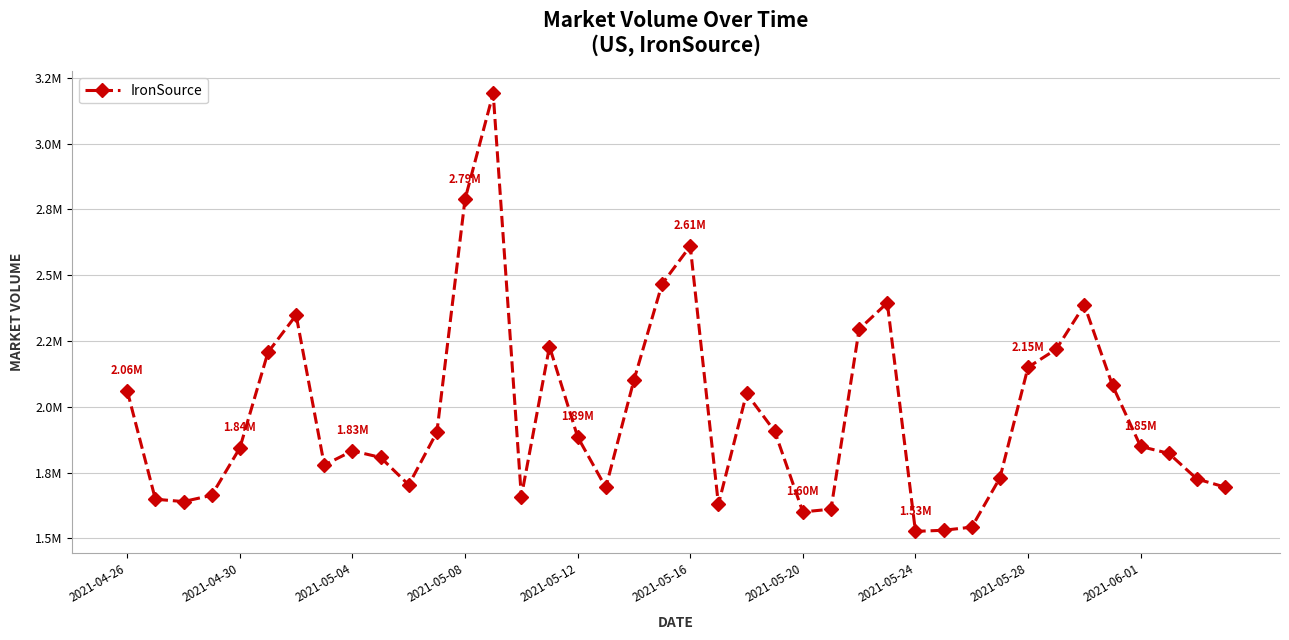

Is this an area chart (filled region under the line)?

No